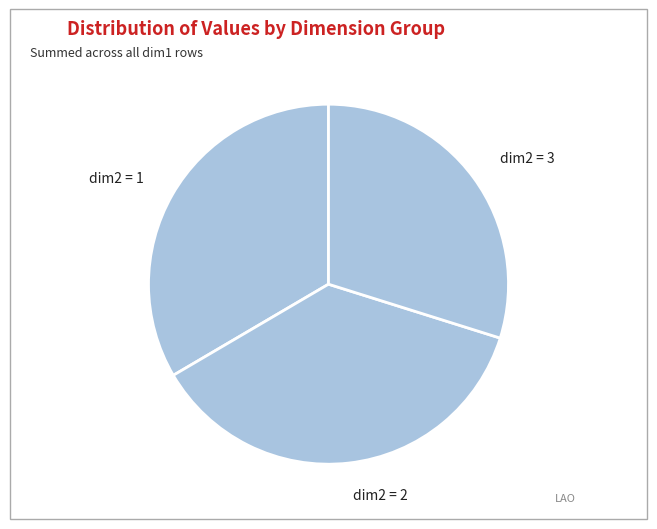

Is it true that dim2 = 1 is 33% of the pie?

True